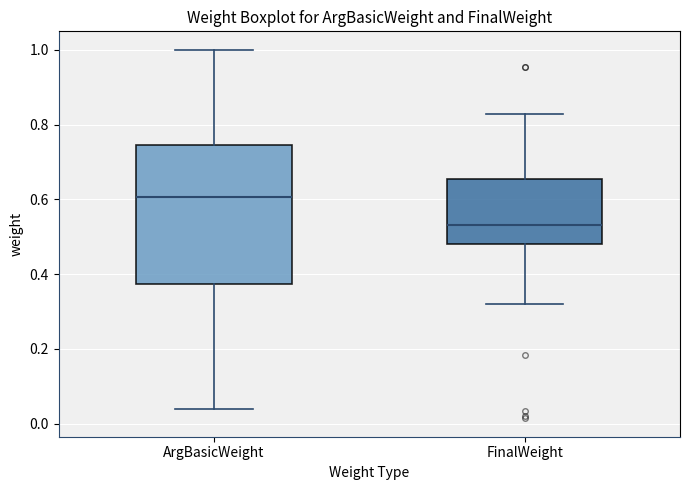

Where does the lower whisker of the box for ArgBasicWeight end on the y-axis? The values are not printed on the chart, so give them approximately, as read against the axis.

0.04